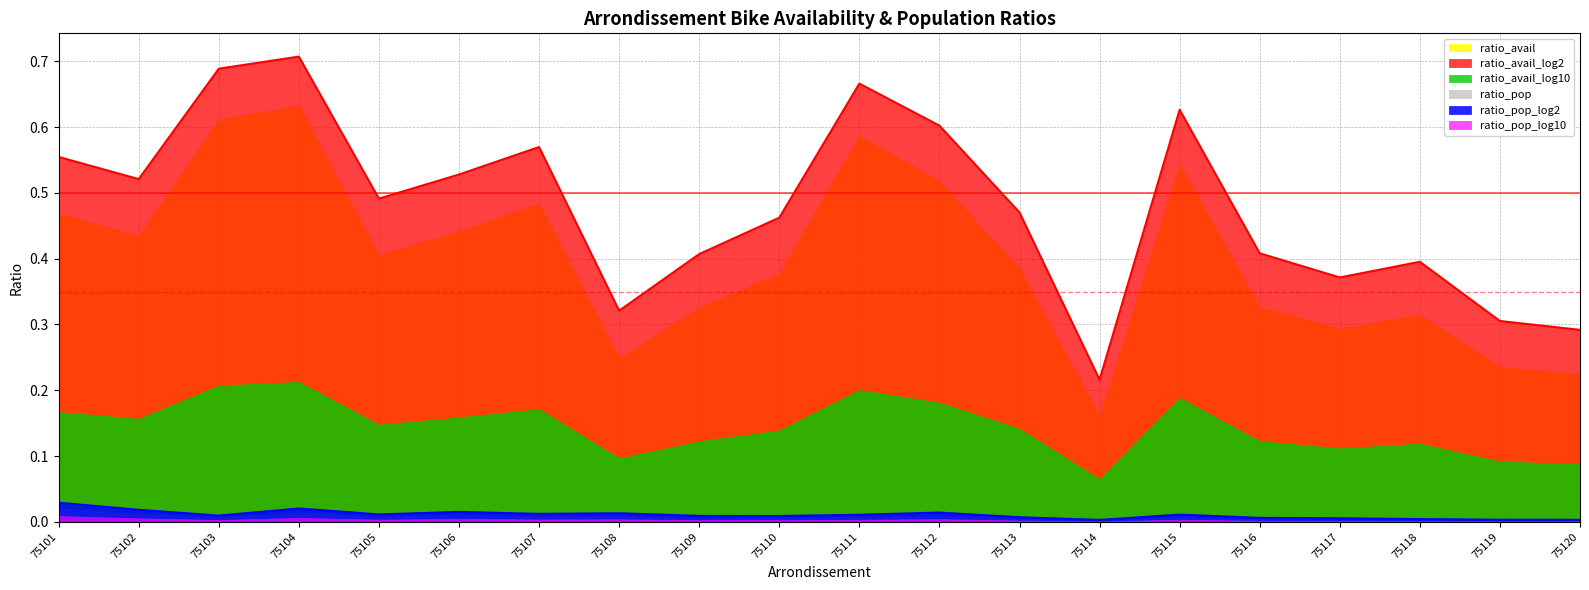

Does the chart display data point markers on the line(s)?

No